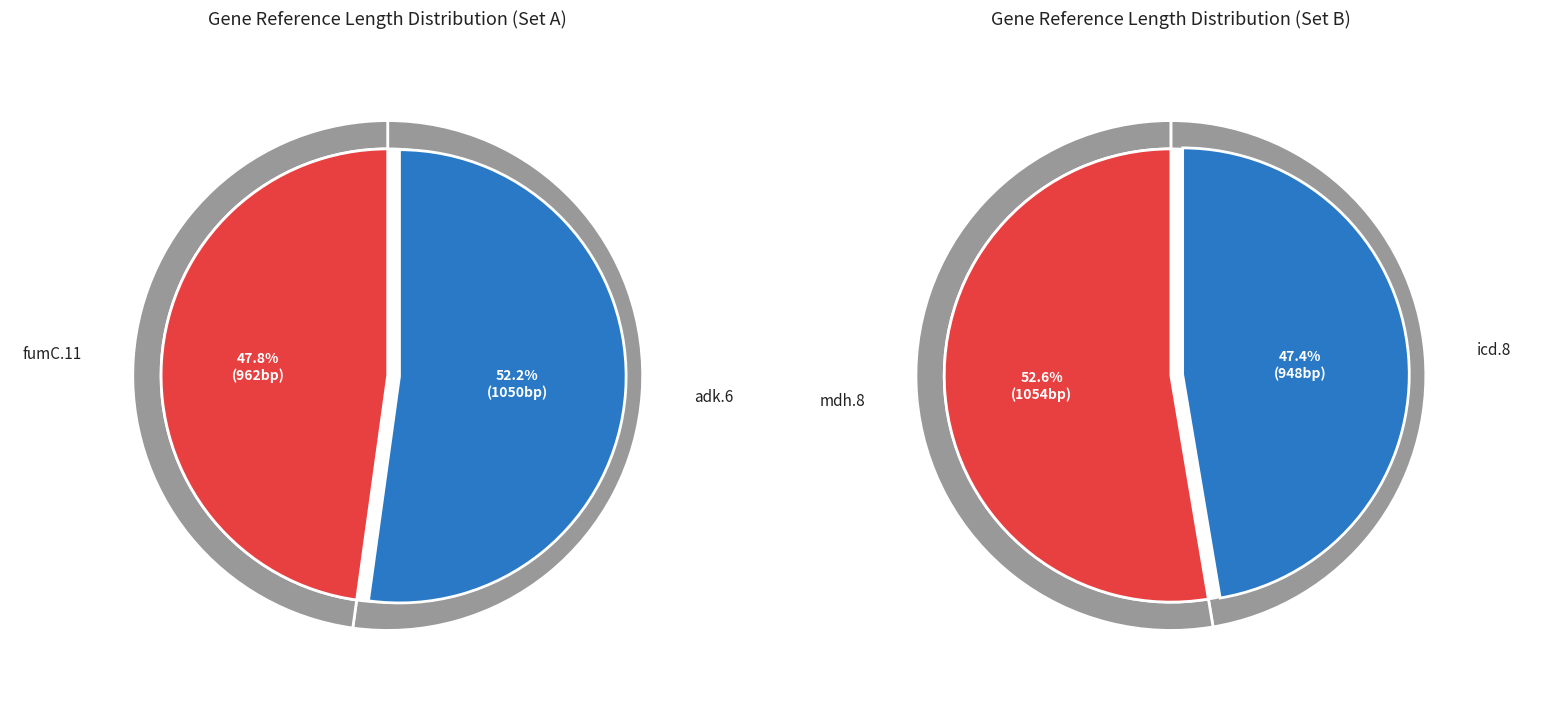

Approximately how many times larger is the value at icd.8 compared to adk.6?

0.9